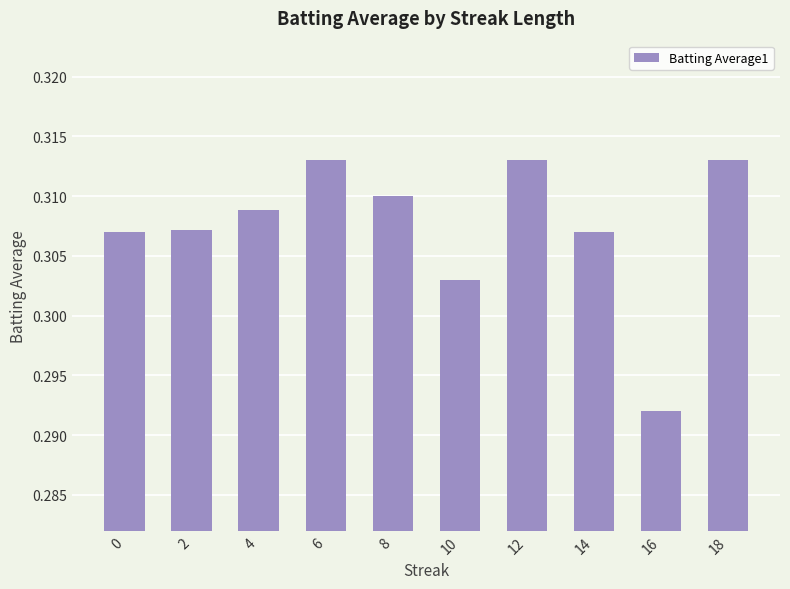

What is the sum of all values?

3.1